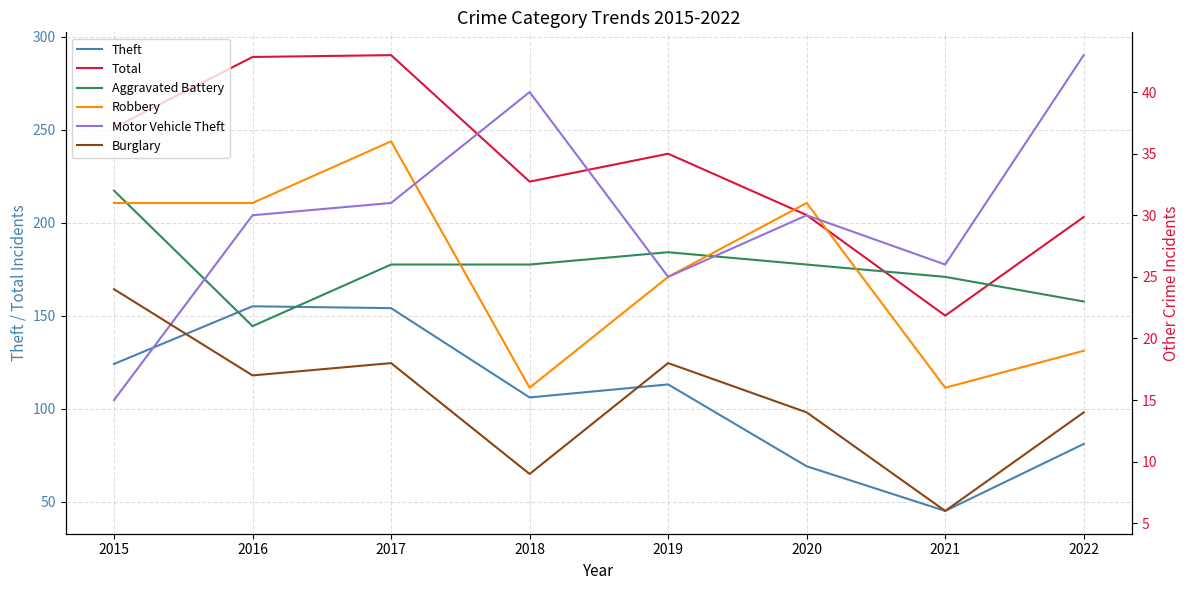

What is the value of the Total point at the 8th from the left?

203